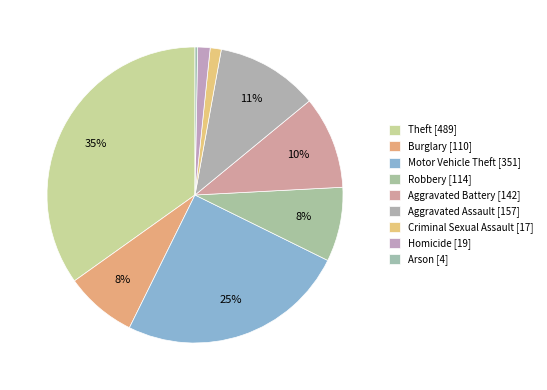

Rank the categories by value from lowest to highest.

Arson, Criminal Sexual Assault, Homicide, Burglary, Robbery, Aggravated Battery, Aggravated Assault, Motor Vehicle Theft, Theft